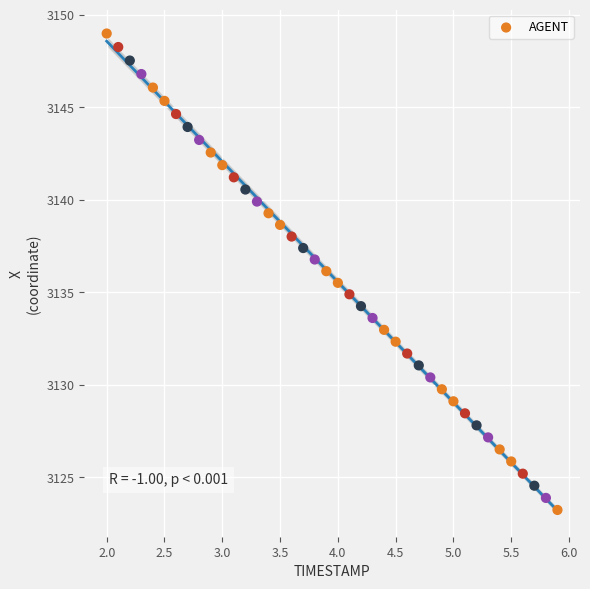

What is the range of Y values (max minus min)?

25.7